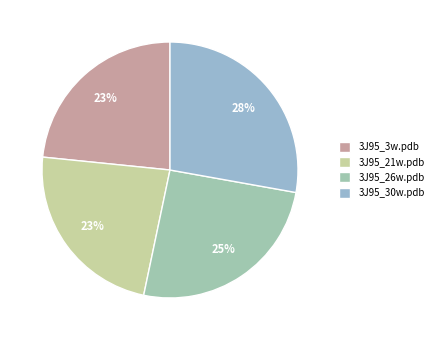

Is it true that 3J95_3w.pdb is 23% of the pie?

True